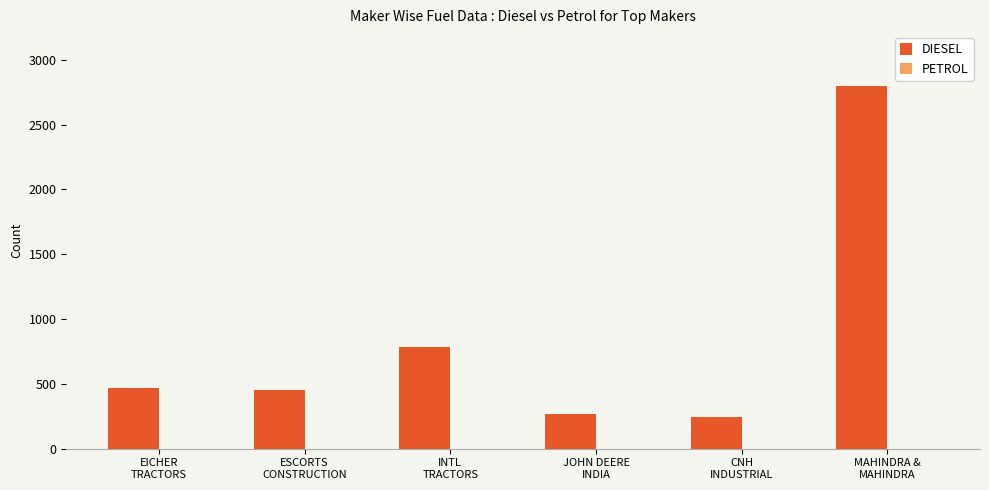

Which category has the highest value across all series?

MAHINDRA &
MAHINDRA